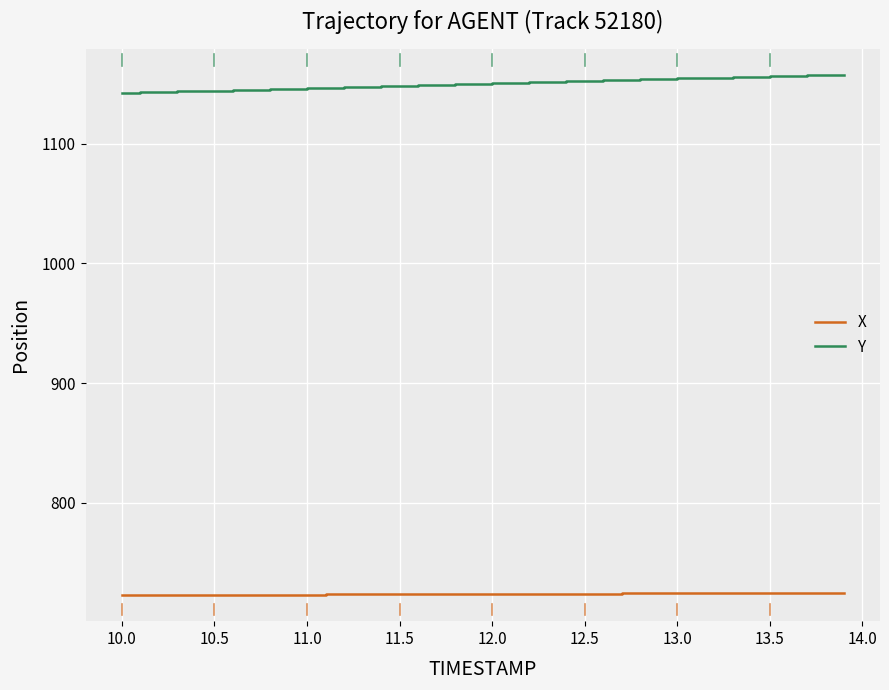

List the series in order of their overall mean, lowest first.

X, Y